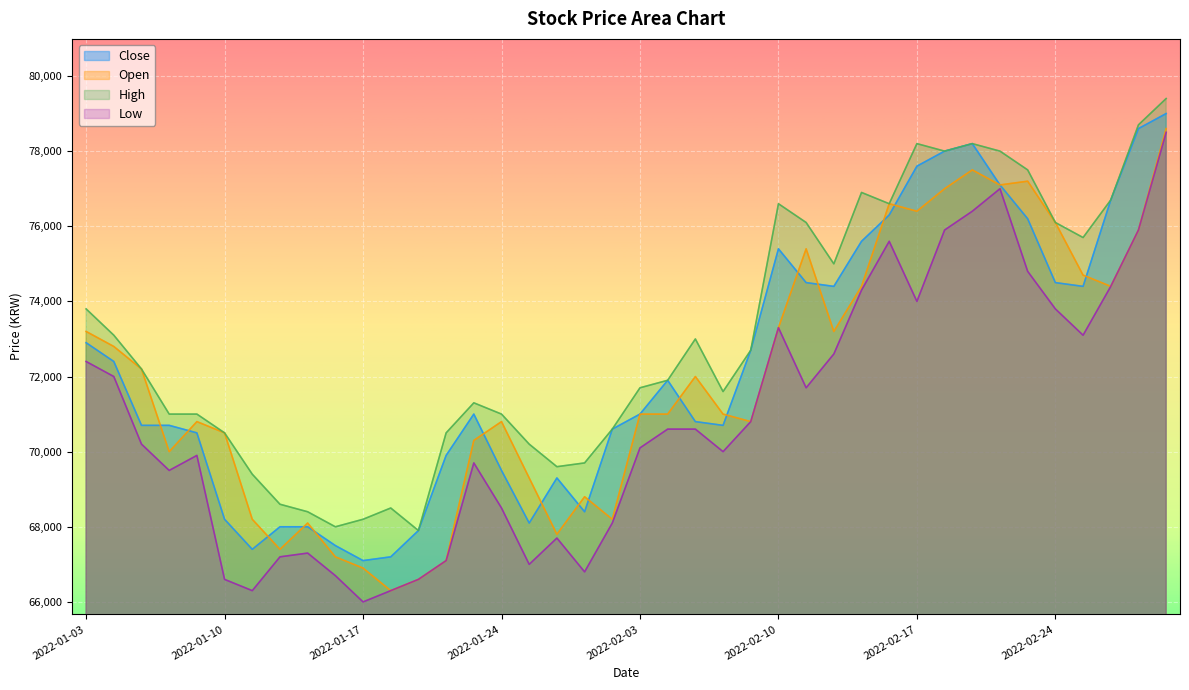

True or false: Close and Low intersect in this chart.

False